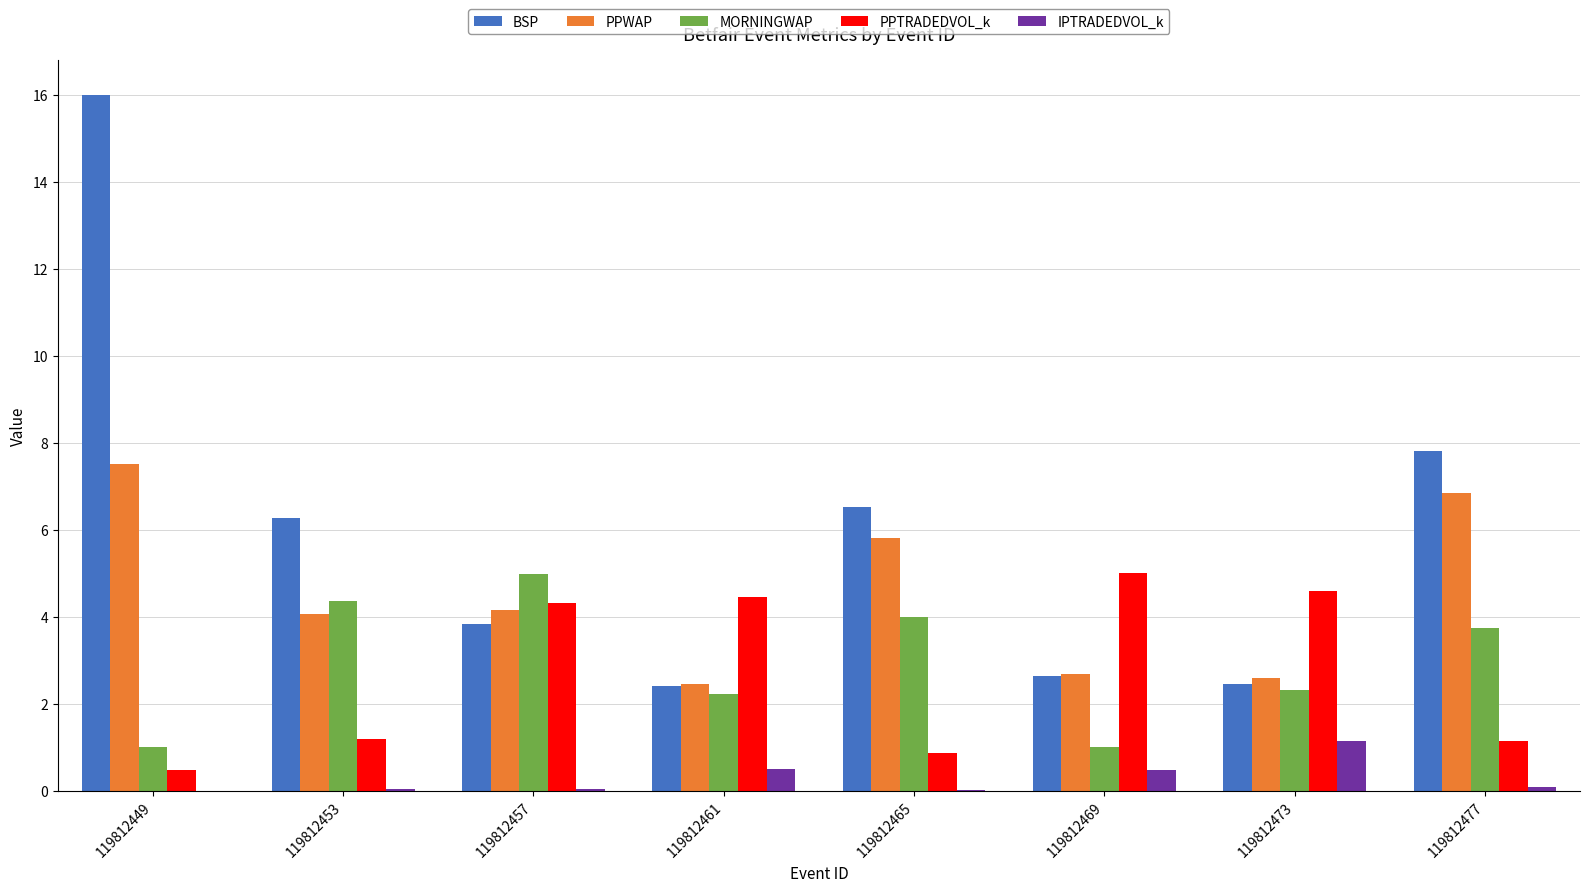

Are the bars horizontal?

No